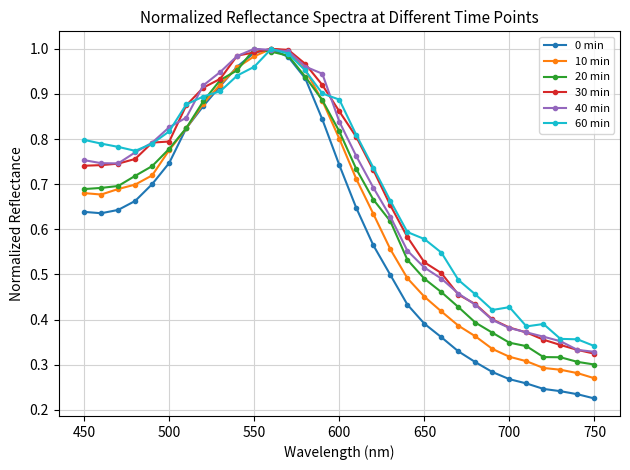

Which series has the widest spread of values?

0 min